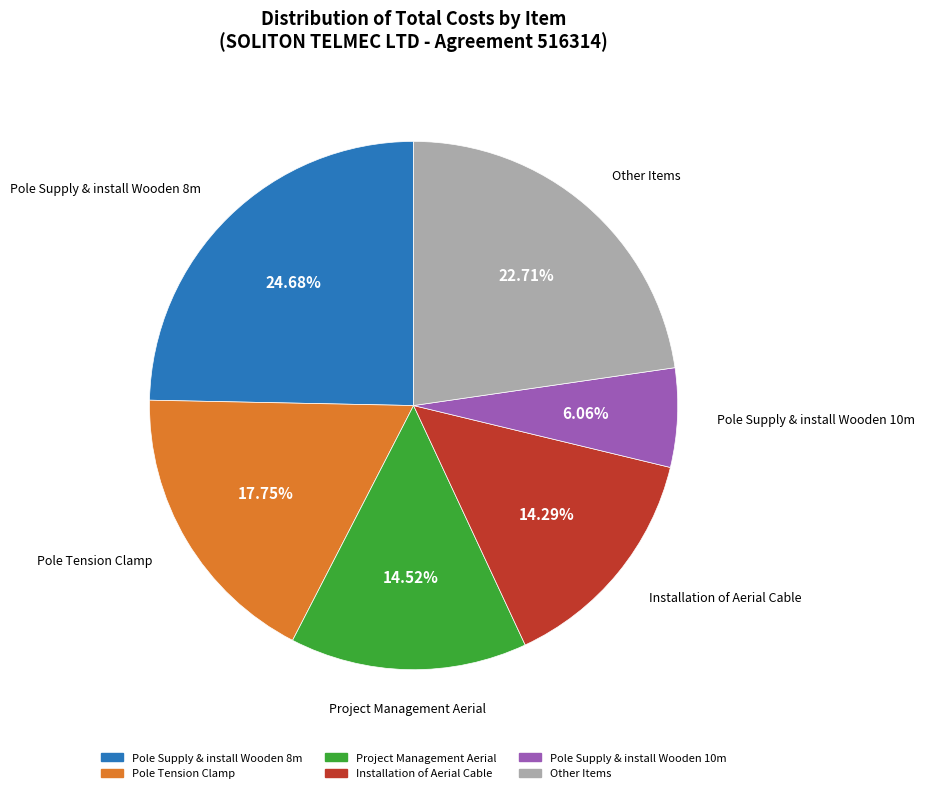

Does any single category account for the majority?

No